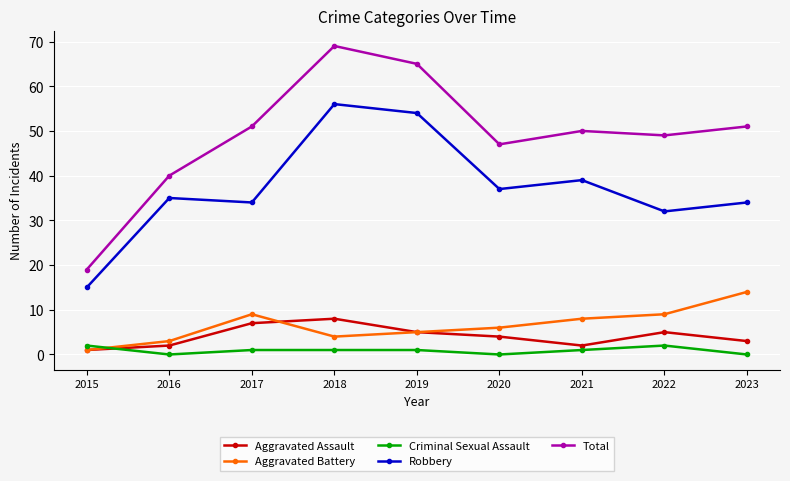

Which label corresponds to the largest value in the chart?

2018